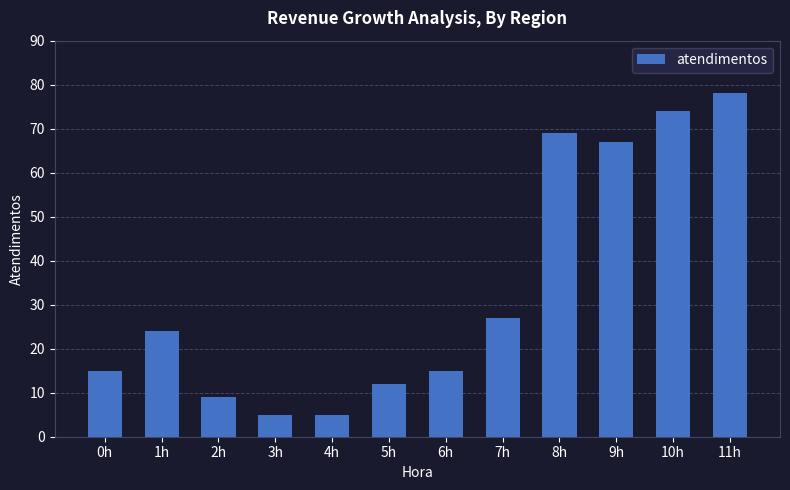

What is the value of the 6th bar from the left?

12